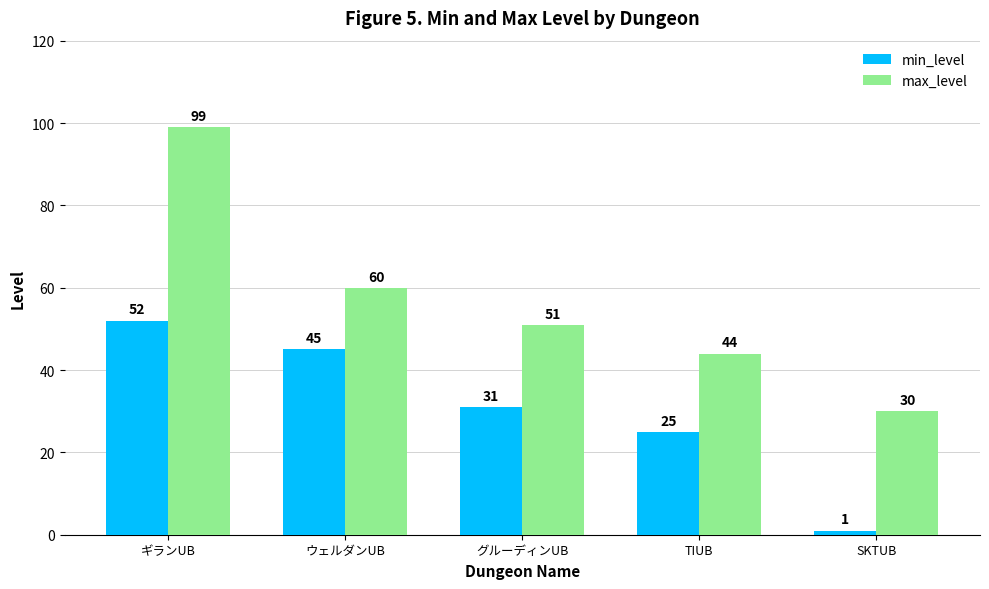

What are all the series names shown in the legend?

min_level, max_level